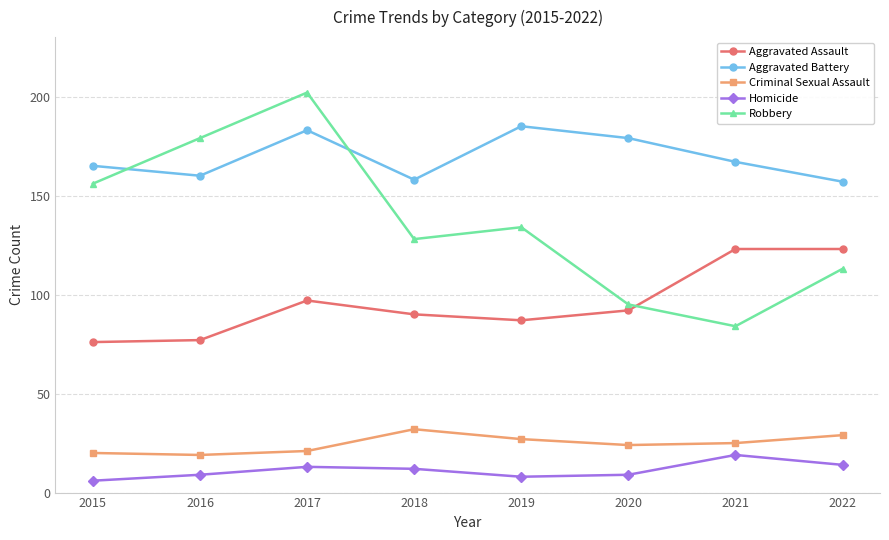

What is the spread (max minus min) of values at 2021?

148